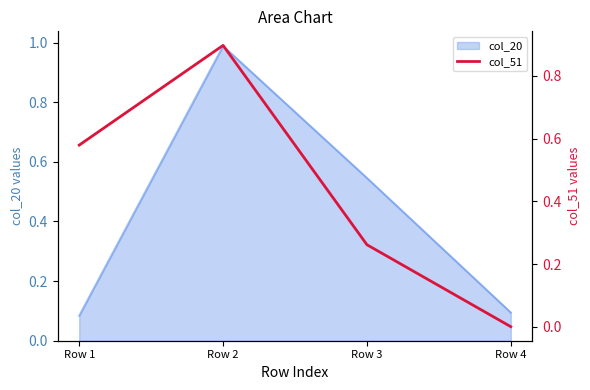

At which category does col_20 reach its first local peak?

Row 2